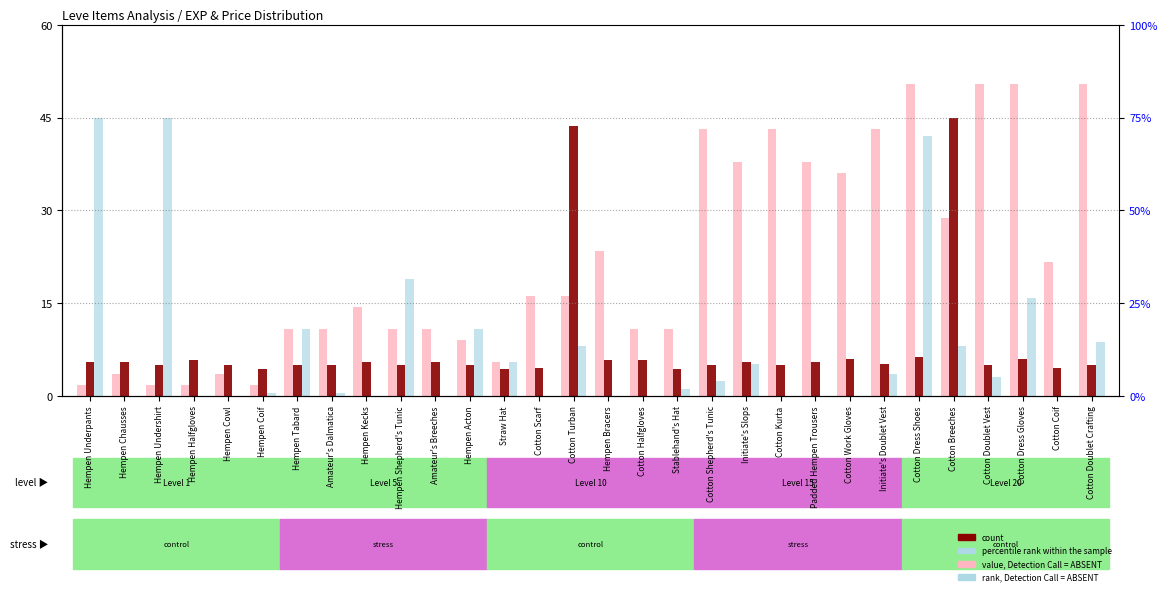

Reading left to right, extract all data points from this chart.

Leve EXP: Hempen Underpants=1.8	Hempen Chausses=3.6	Hempen Undershirt=1.8	Hempen Halfgloves=1.8	Hempen Cowl=3.6	Hempen Coif=1.8	Hempen Tabard=10.8	Amateur's Dalmatica=10.8	Hempen Kecks=14.4	Hempen Shepherd's Tunic=10.8	Amateur's Breeches=10.8	Hempen Acton=9.0	Straw Hat=5.4	Cotton Scarf=16.2	Cotton Turban=16.2	Hempen Bracers=23.4	Cotton Halfgloves=10.8	Stablehand's Hat=10.8	Cotton Shepherd's Tunic=43.2	Initiate's Slops=37.8	Cotton Kurta=43.2	Padded Hempen Trousers=37.8	Cotton Work Gloves=36.0	Initiate's Doublet Vest=43.2	Cotton Dress Shoes=50.4	Cotton Breeches=28.8	Cotton Doublet Vest=50.4	Cotton Dress Gloves=50.4	Cotton Coif=21.6	Cotton Doublet Crafting=50.4
currentAveragePrice: Hempen Underpants=5.5	Hempen Chausses=5.5	Hempen Undershirt=5.0	Hempen Halfgloves=5.8	Hempen Cowl=5.0	Hempen Coif=4.4	Hempen Tabard=5.0	Amateur's Dalmatica=5.0	Hempen Kecks=5.5	Hempen Shepherd's Tunic=5.0	Amateur's Breeches=5.5	Hempen Acton=5.0	Straw Hat=4.4	Cotton Scarf=4.4	Cotton Turban=43.6	Hempen Bracers=5.9	Cotton Halfgloves=5.9	Stablehand's Hat=4.4	Cotton Shepherd's Tunic=5.0	Initiate's Slops=5.5	Cotton Kurta=5.0	Padded Hempen Trousers=5.5	Cotton Work Gloves=5.9	Initiate's Doublet Vest=5.1	Cotton Dress Shoes=6.3	Cotton Breeches=45.0	Cotton Doublet Vest=5.1	Cotton Dress Gloves=5.9	Cotton Coif=4.5	Cotton Doublet Crafting=5.1
LevePriceHQ: Hempen Underpants=45.0	Hempen Chausses=0.0	Hempen Undershirt=45.0	Hempen Halfgloves=0.0	Hempen Cowl=0.0	Hempen Coif=0.4	Hempen Tabard=10.8	Amateur's Dalmatica=0.5	Hempen Kecks=0.0	Hempen Shepherd's Tunic=18.9	Amateur's Breeches=0.0	Hempen Acton=10.8	Straw Hat=5.5	Cotton Scarf=0.0	Cotton Turban=8.1	Hempen Bracers=0.0	Cotton Halfgloves=0.0	Stablehand's Hat=1.1	Cotton Shepherd's Tunic=2.5	Initiate's Slops=5.1	Cotton Kurta=0.0	Padded Hempen Trousers=0.0	Cotton Work Gloves=0.0	Initiate's Doublet Vest=3.5	Cotton Dress Shoes=42.0	Cotton Breeches=8.0	Cotton Doublet Vest=3.0	Cotton Dress Gloves=15.8	Cotton Coif=0.0	Cotton Doublet Crafting=8.7